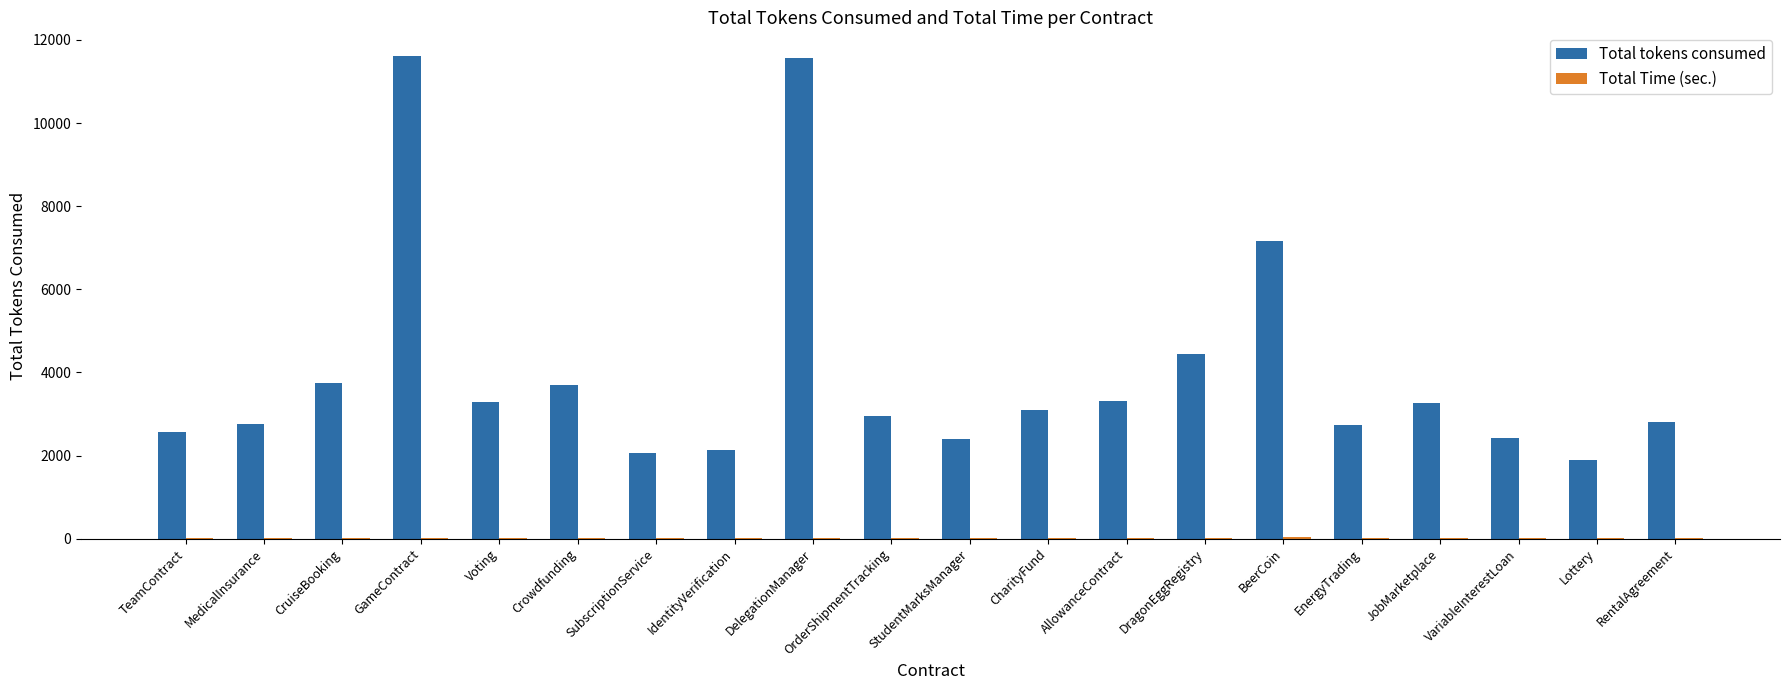

Which series has the largest total across all categories?

Total tokens consumed